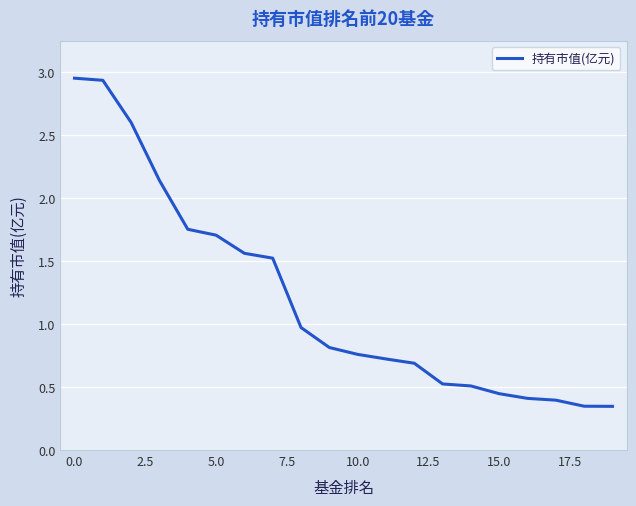

How many lines are shown in the chart?

1